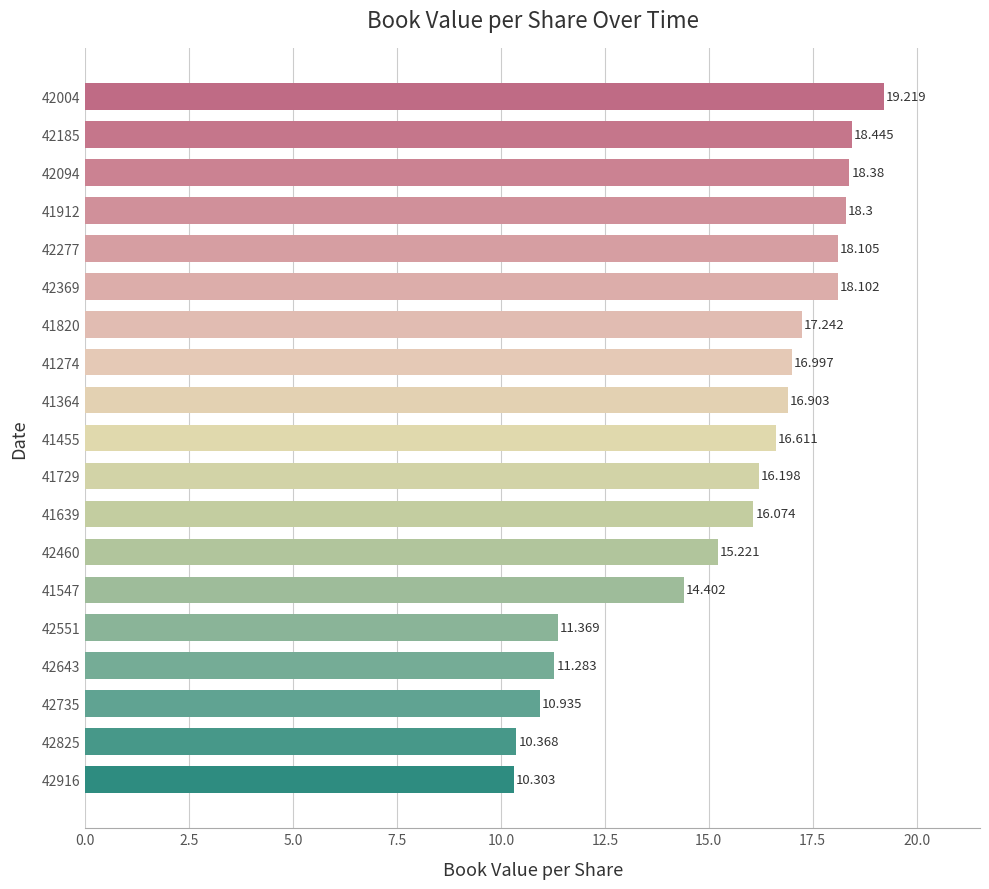

What is the sum of all values?

294.5